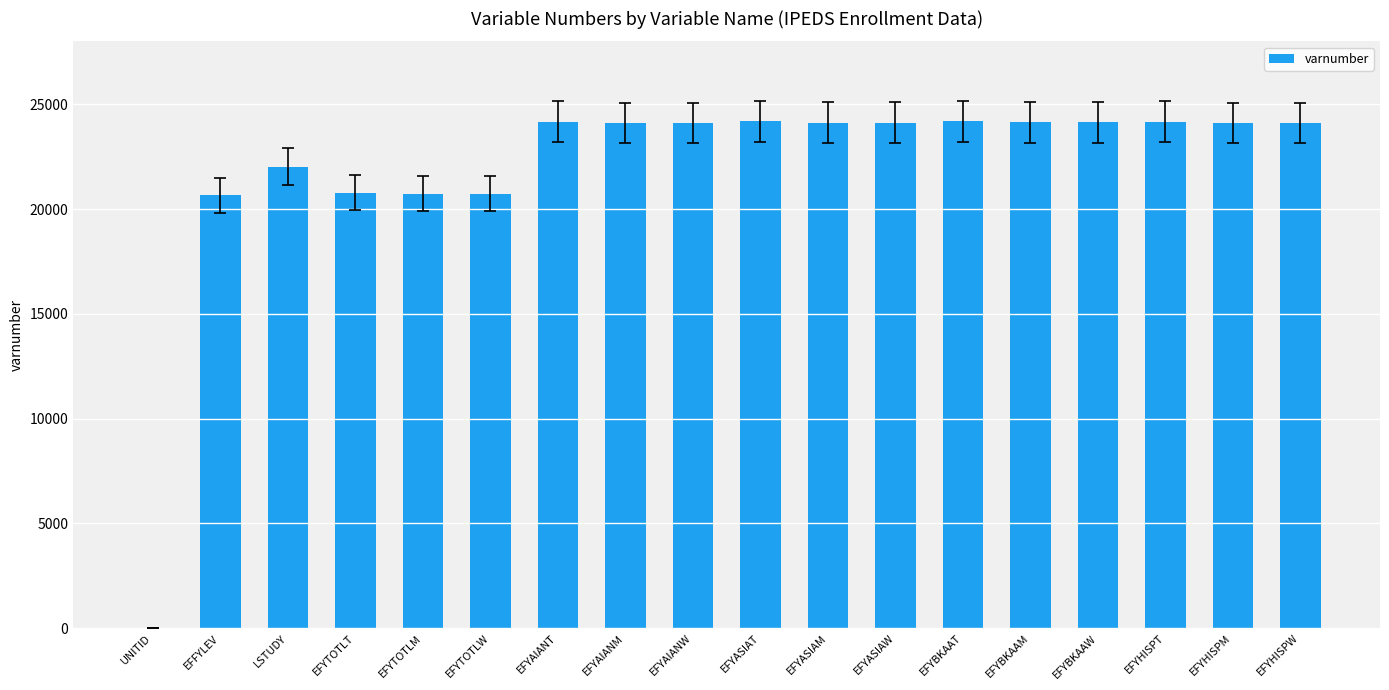

The value at EFYHISPW is 24106. True or false?

True